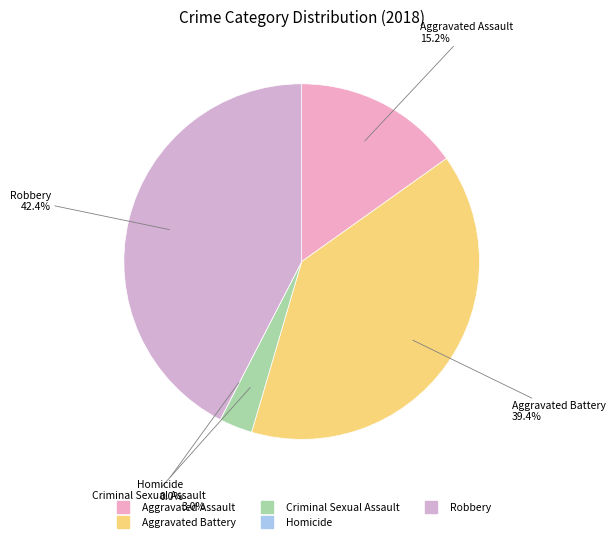

What portion of the pie excludes Robbery?

57.6%